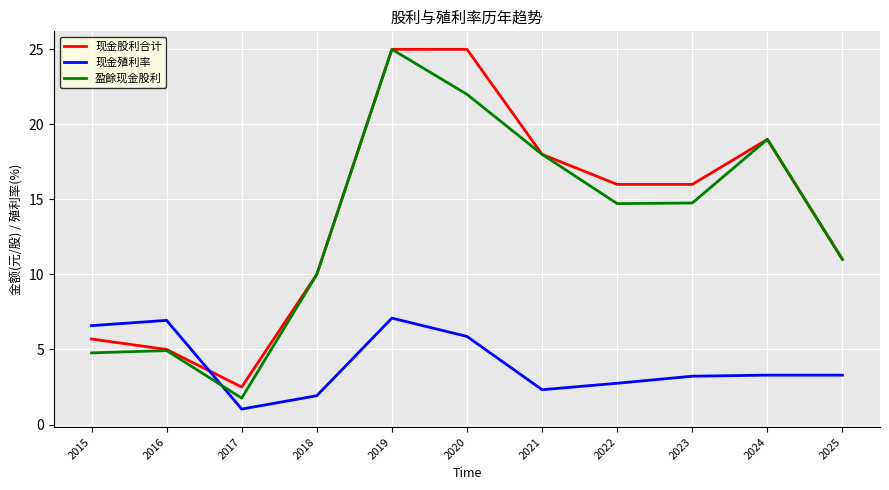

At which category is the sum across all series the highest?

2019